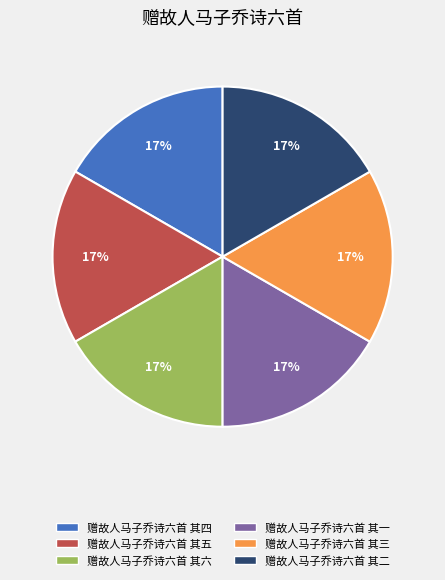

To the nearest percent, what is the average slice percentage?

17%